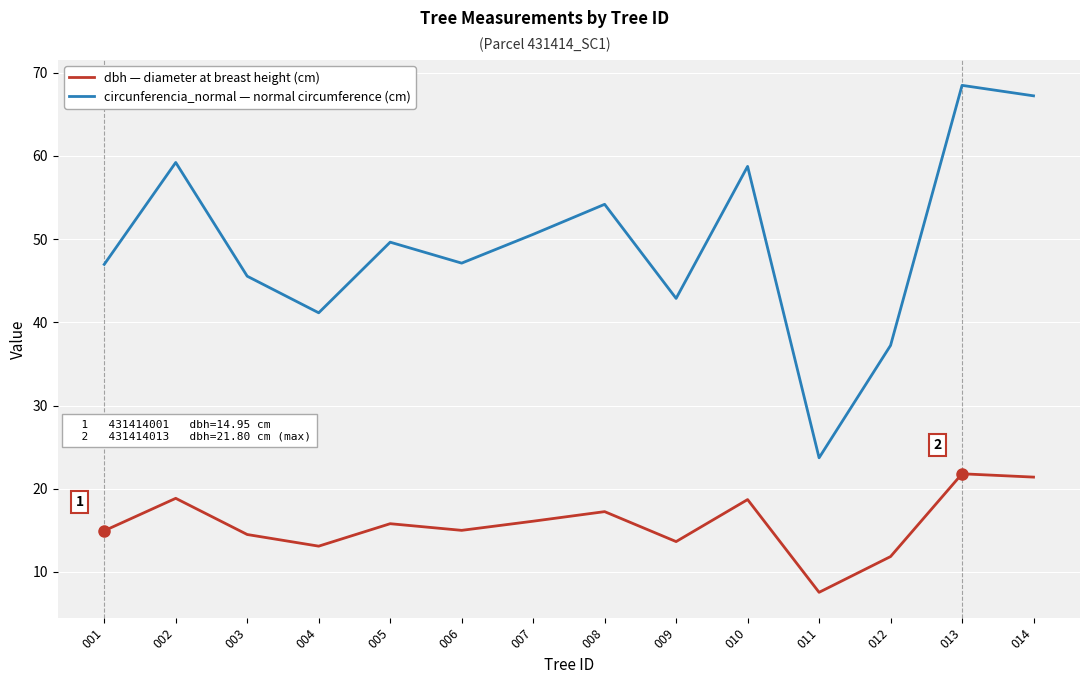

What is the total value across all series at 001?

61.9